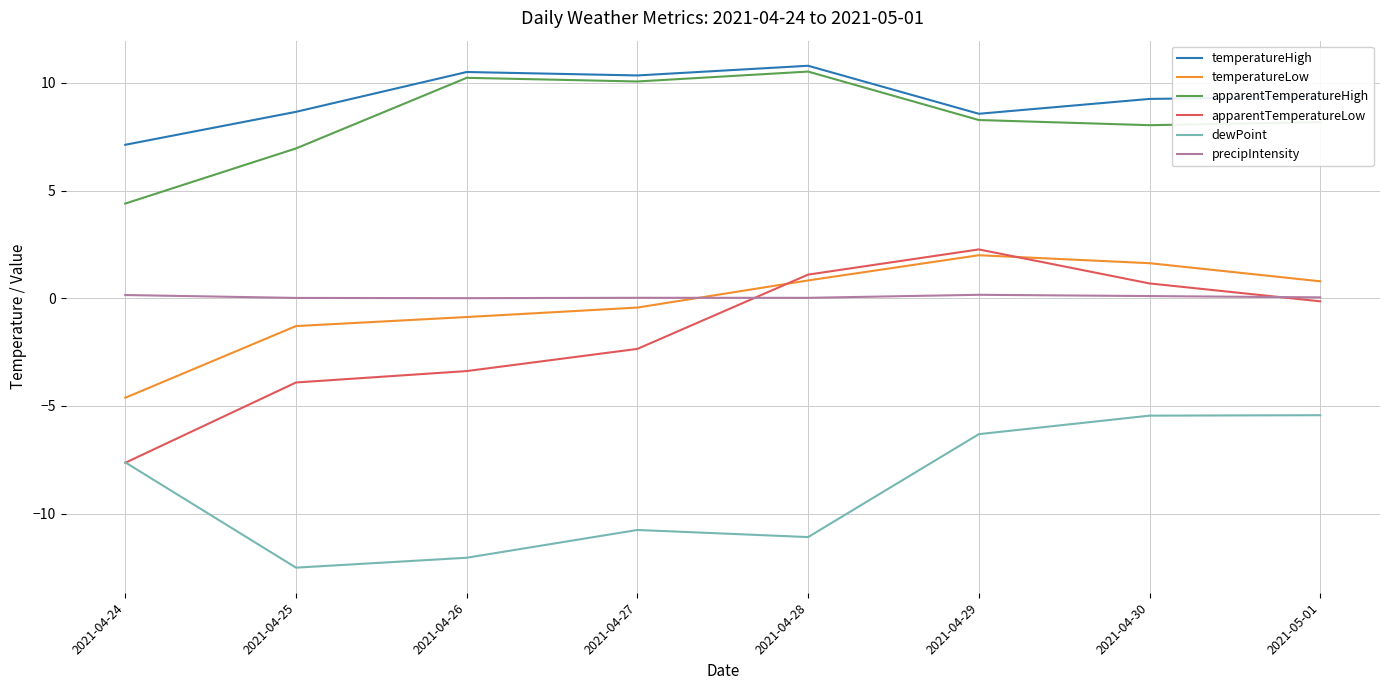

Is the value of temperatureLow at 2021-04-29 greater than the value of apparentTemperatureHigh at 2021-04-26?

No